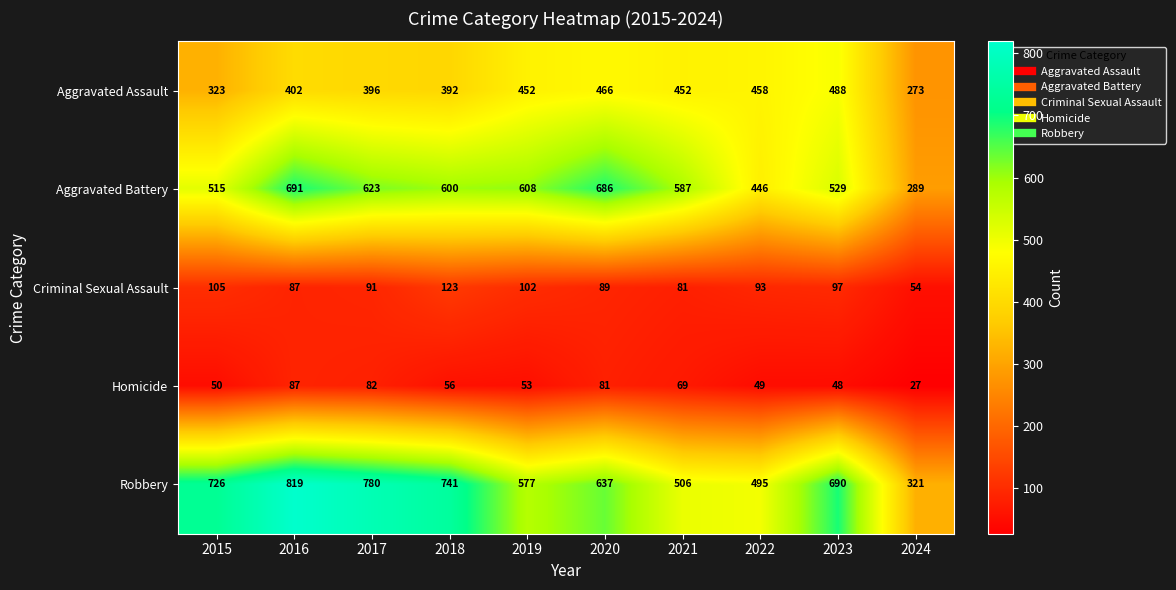

What is the maximum value shown in the chart?

819